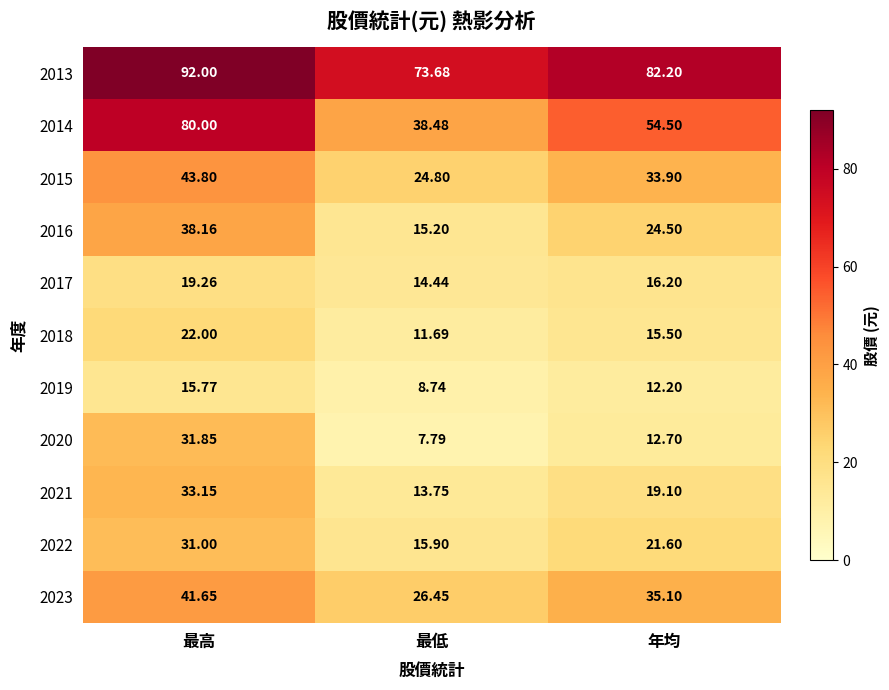

Which series has the largest total across all categories?

2013